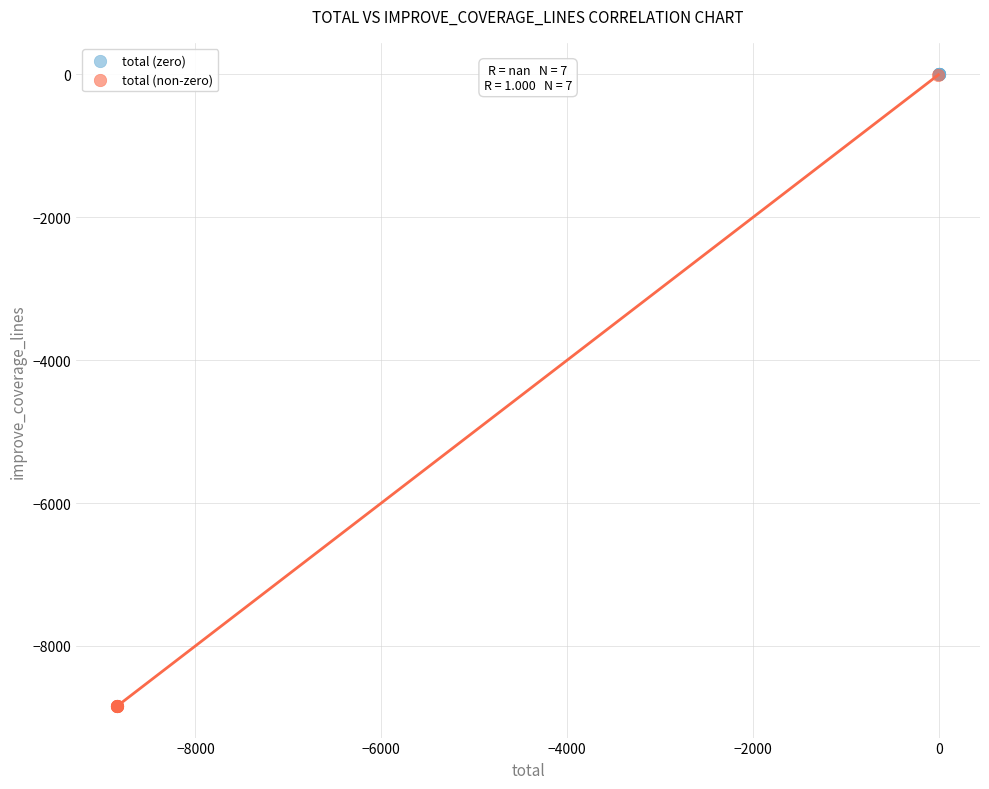

Which series reaches the minimum Y coordinate?

total (non-zero)